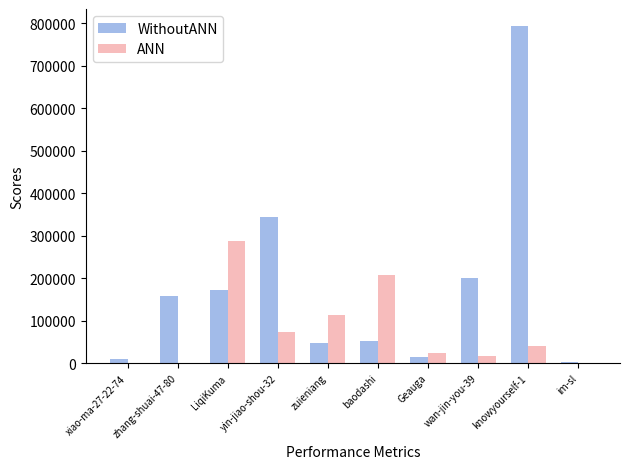

At which label is WithoutANN closest to 397983?

yin-jiao-shou-32